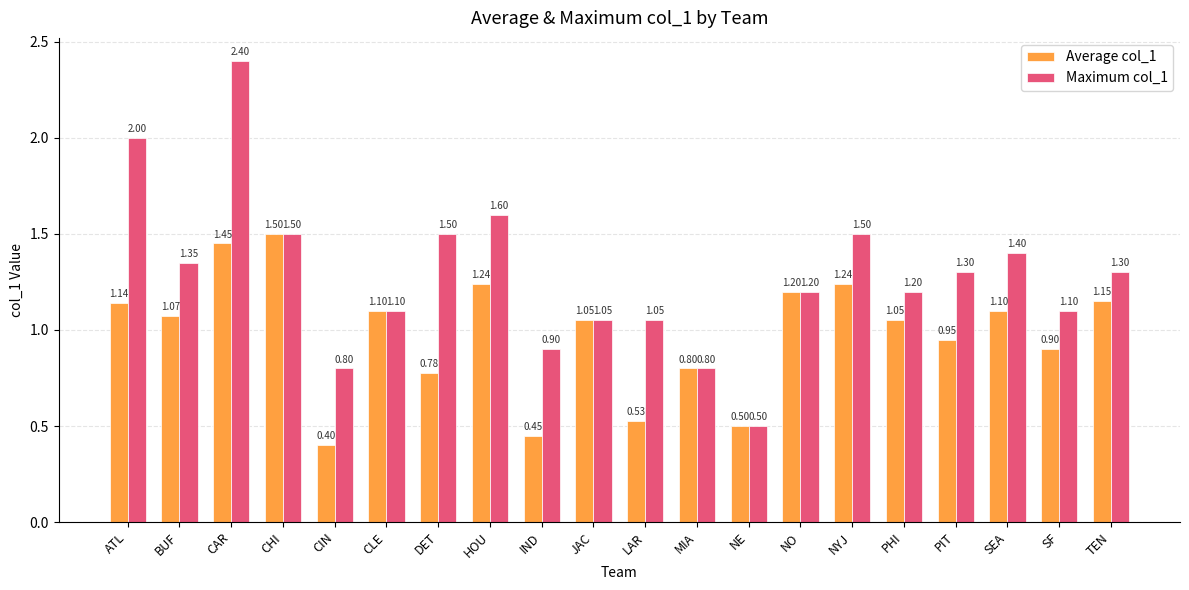

Rank the series at CAR from lowest to highest value.

Average col_1, Maximum col_1